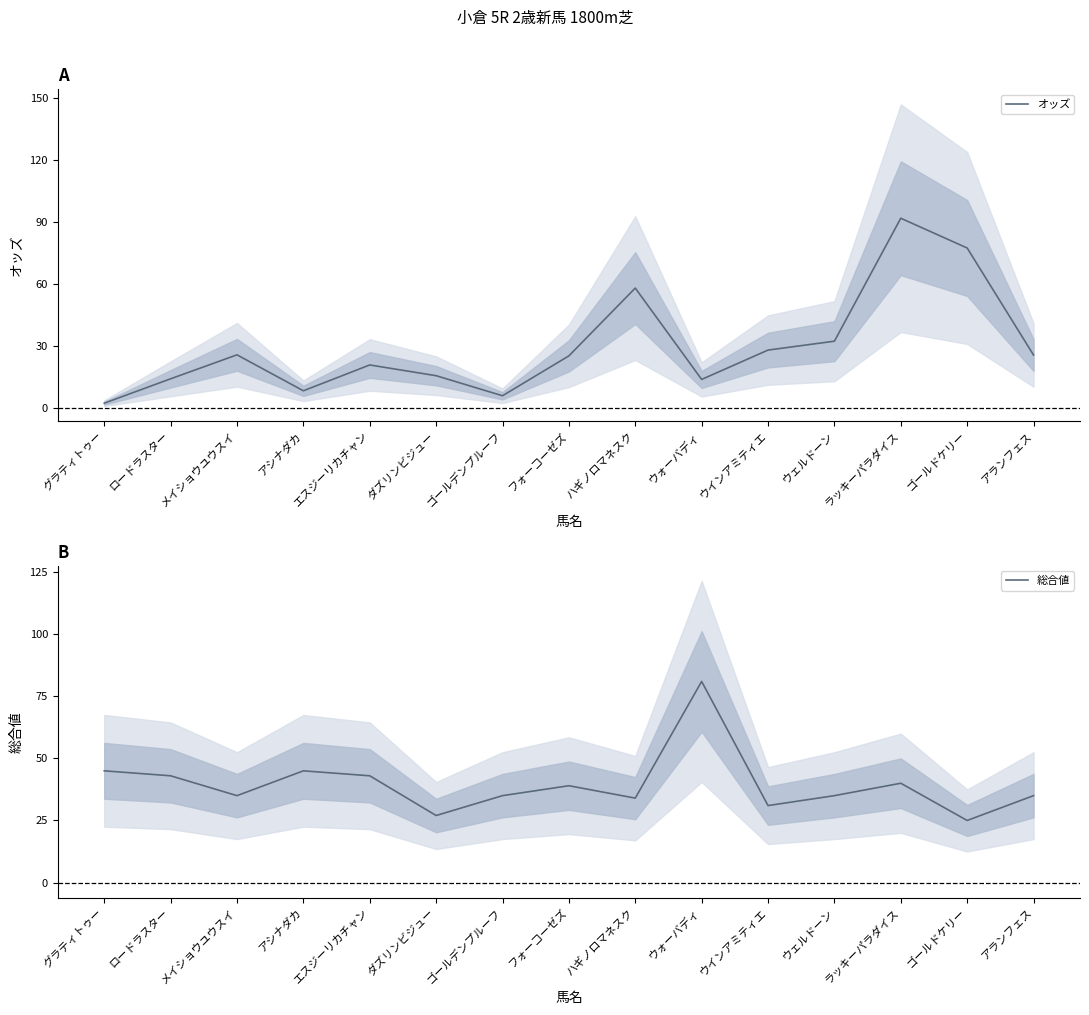

How many lines are shown in the chart?

2